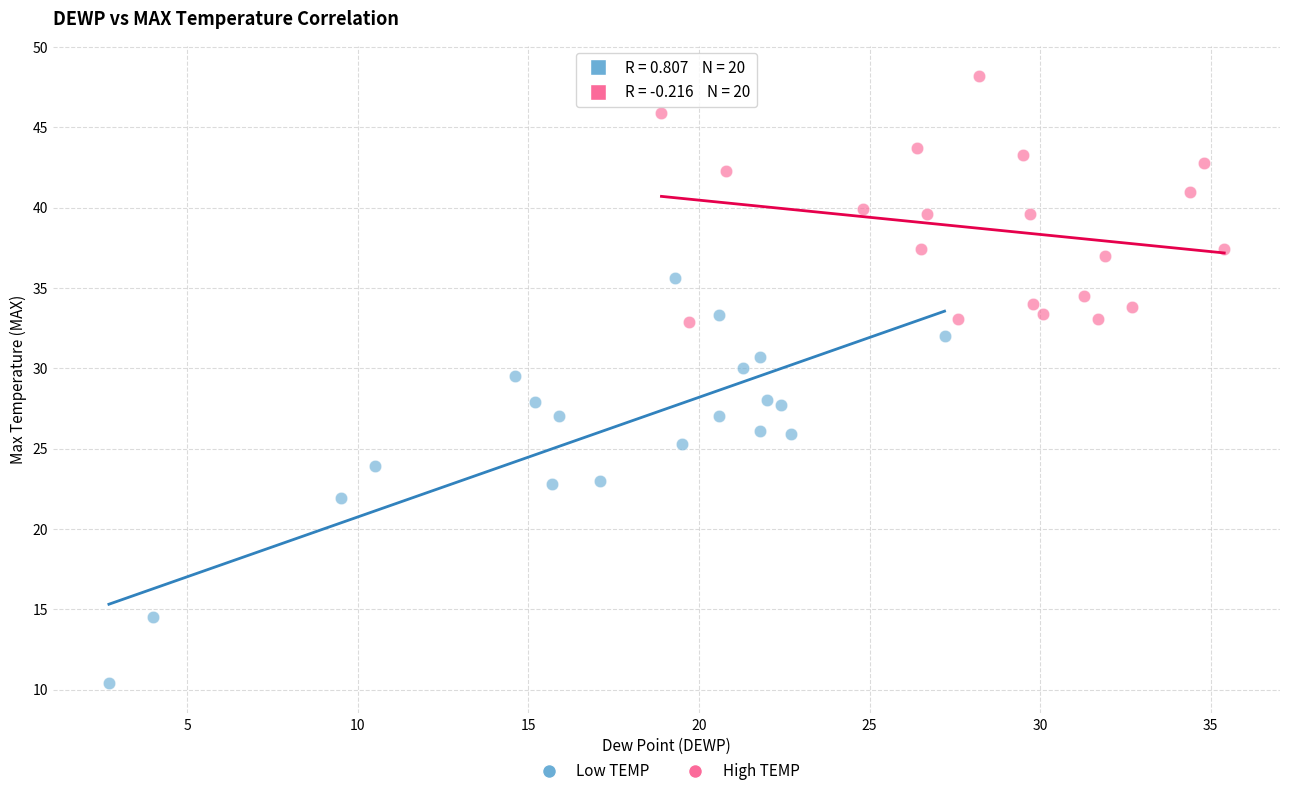

Which series contains the highest Y value?

High TEMP